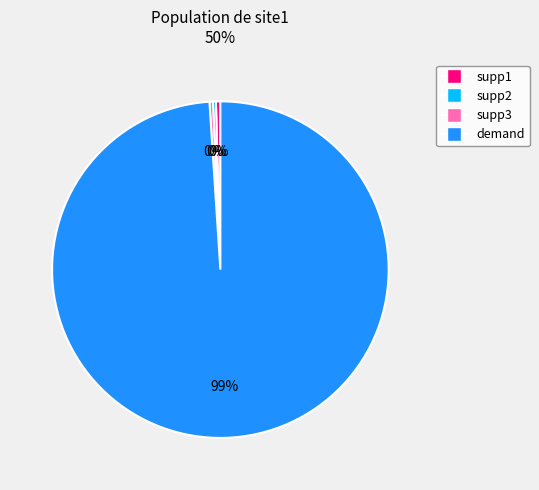

Between supp1 and demand, which is larger?

demand